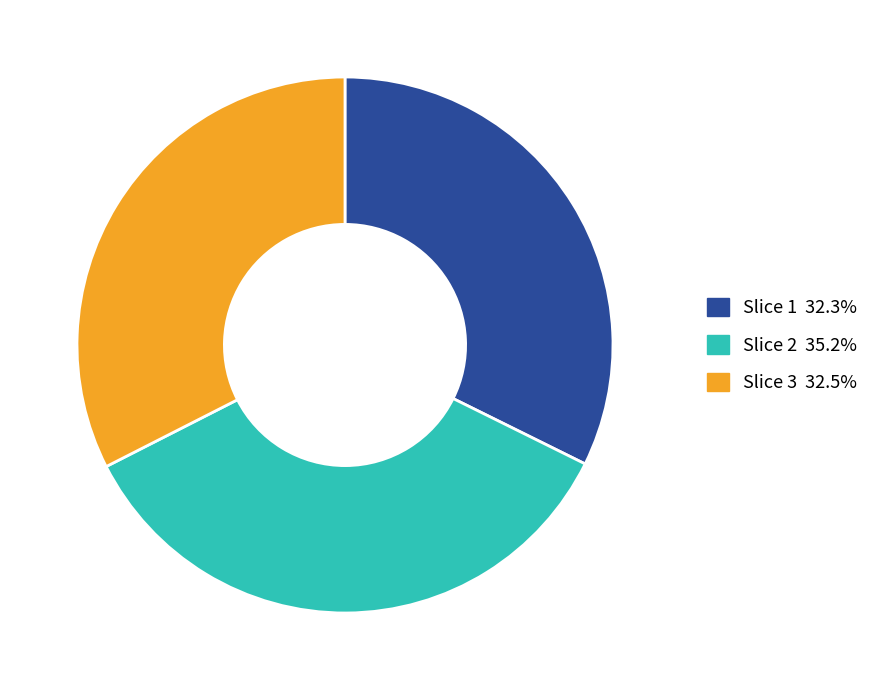

Do Slice 3 32.5% and Slice 1 32.3% together represent more than half of the pie?

Yes